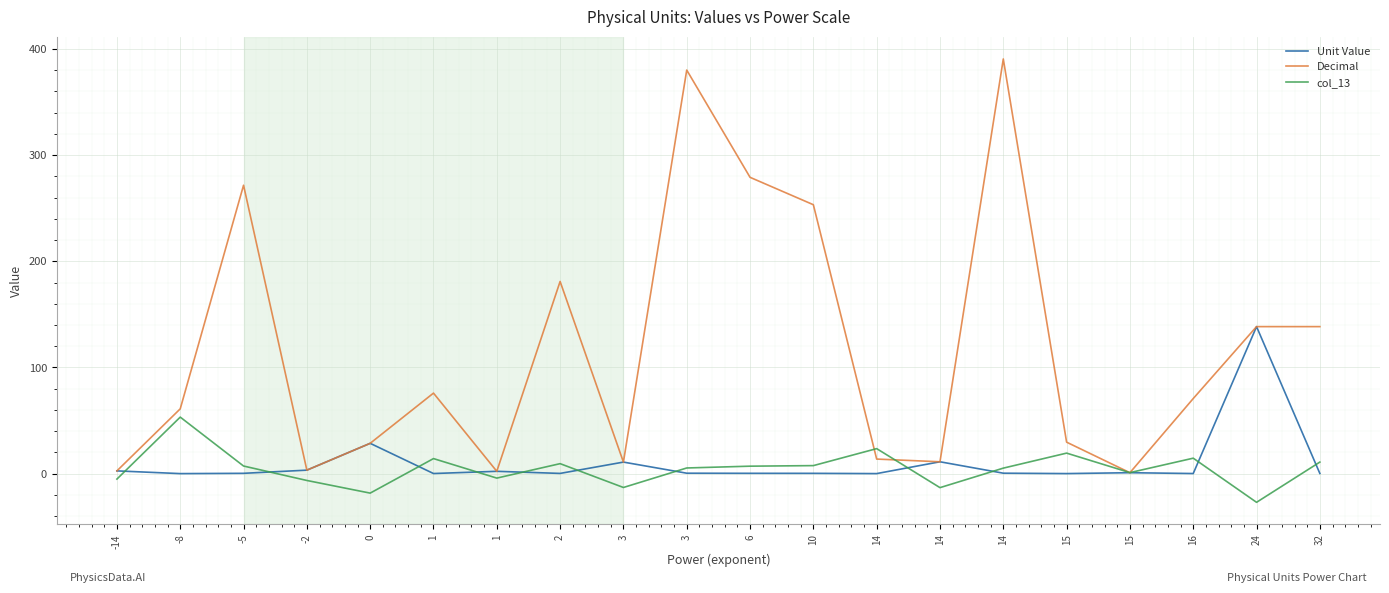

True or false: col_13 has a value of 7.1 at -5.

True